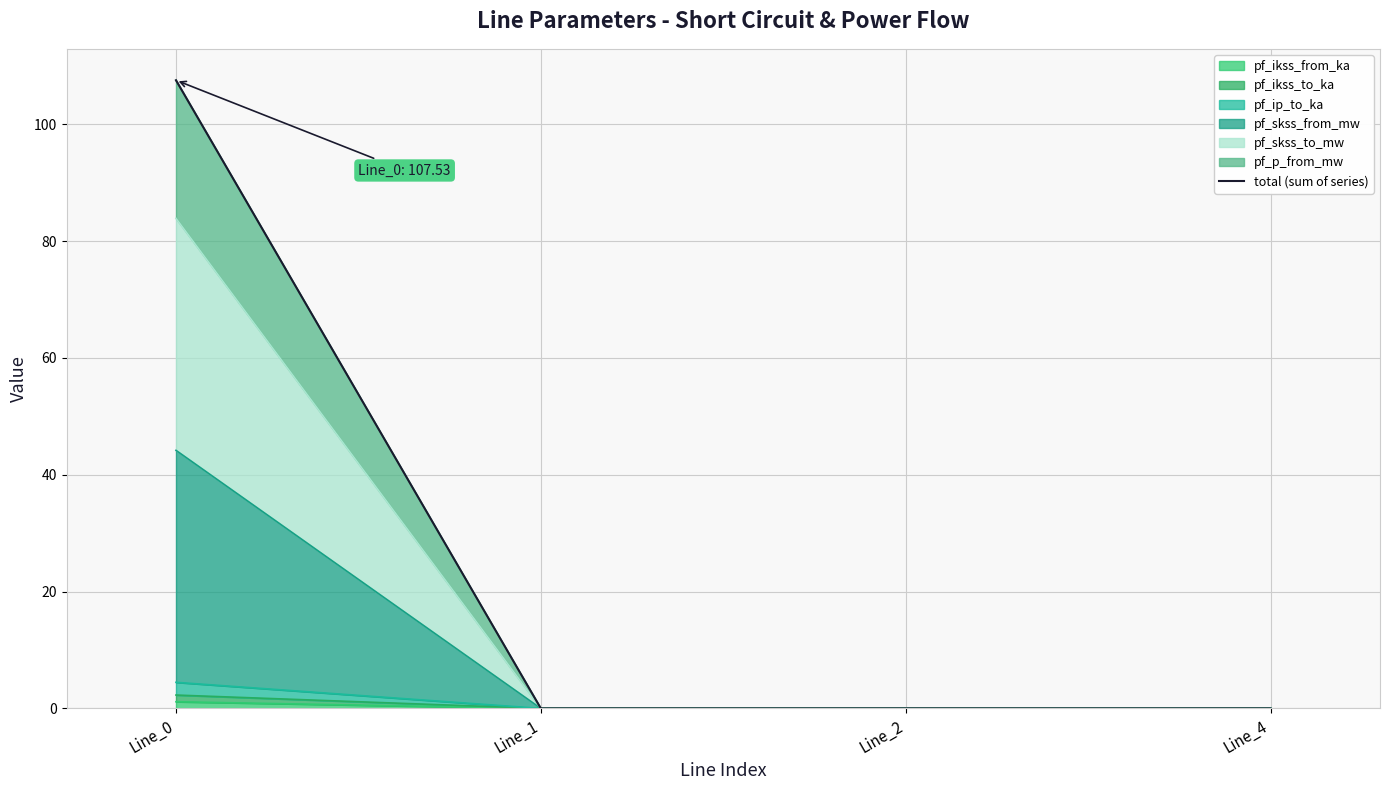

How many data points does each series have?

4